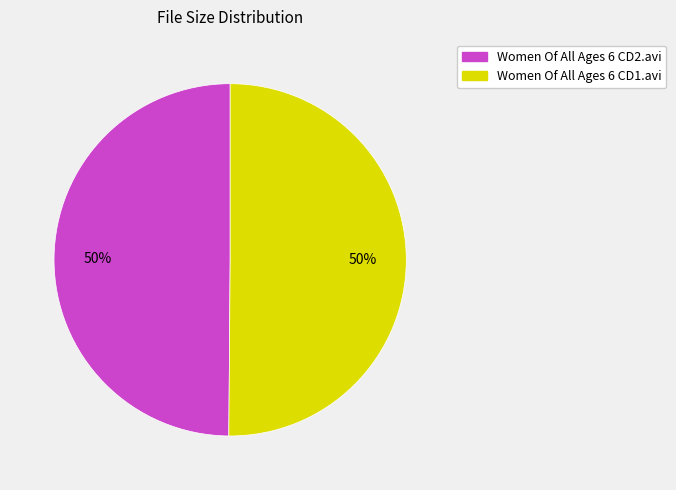

How many slices are in this pie chart?

2